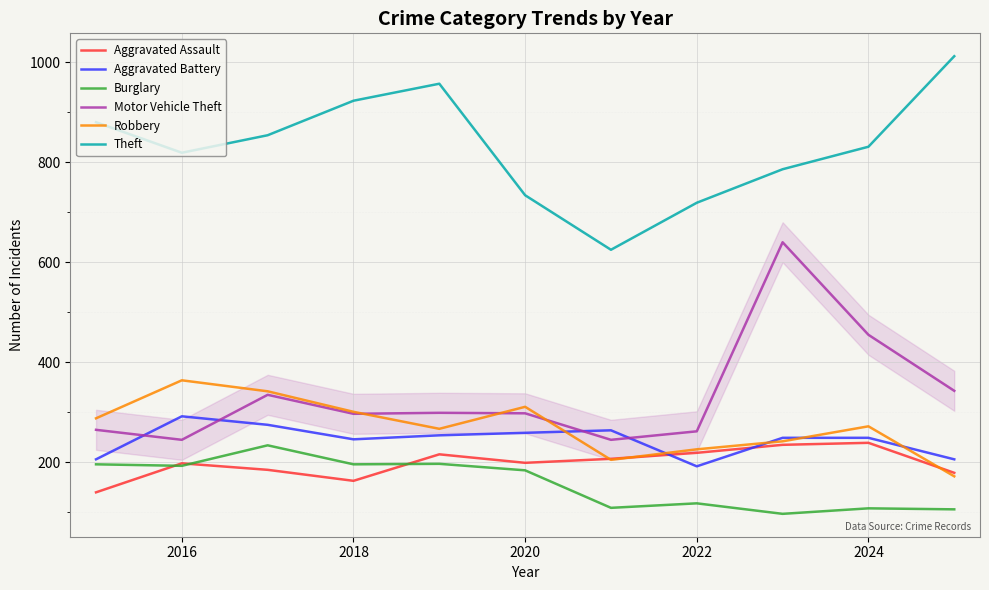

True or false: Robbery has more than 2 points higher than both neighbors.

True